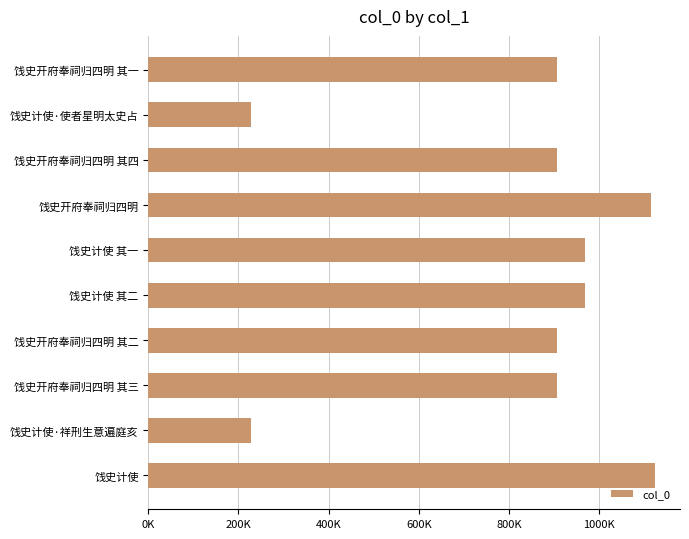

Are the bars horizontal?

Yes